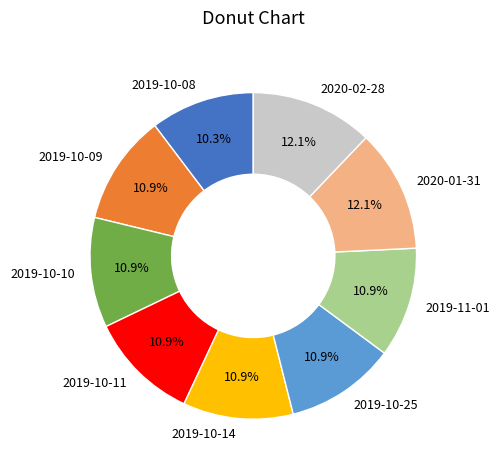

Does 2019-10-10 account for over 50% of the chart?

No